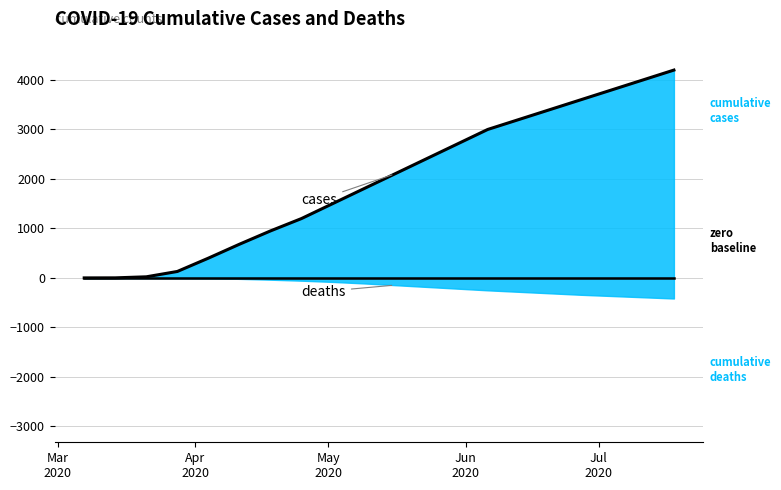

True or false: cases line has more than 2 points higher than both neighbors.

False